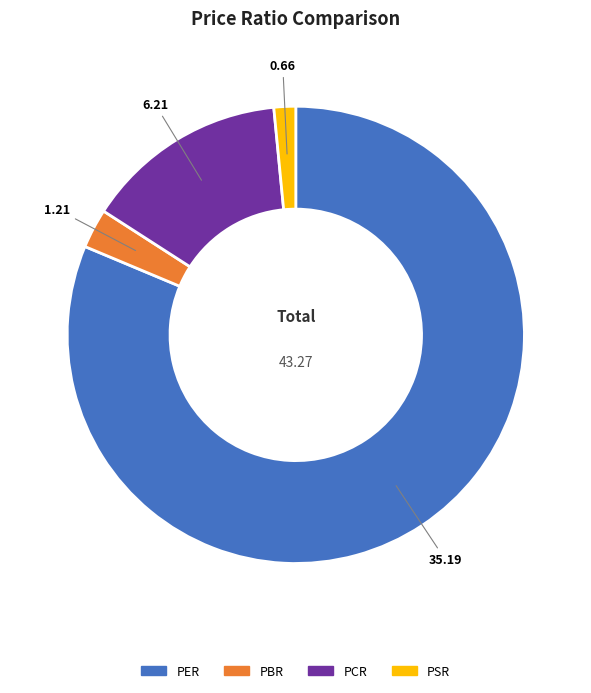

Which has a higher value, PCR or PER?

PER